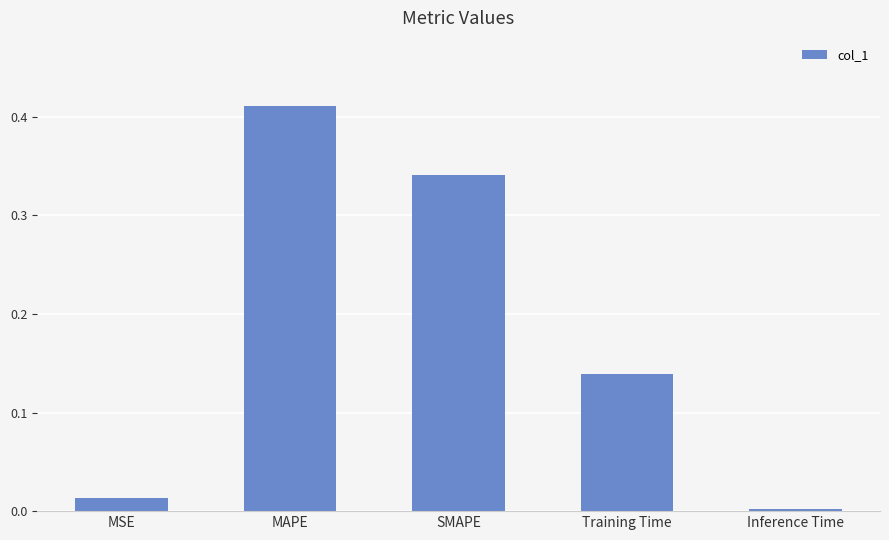

List the labels in order of value, largest first.

MAPE, SMAPE, Training Time, MSE, Inference Time